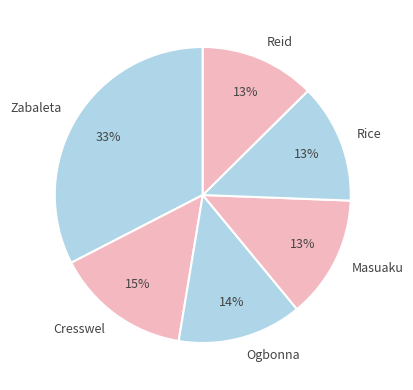

Count the number of slices in the pie.

6